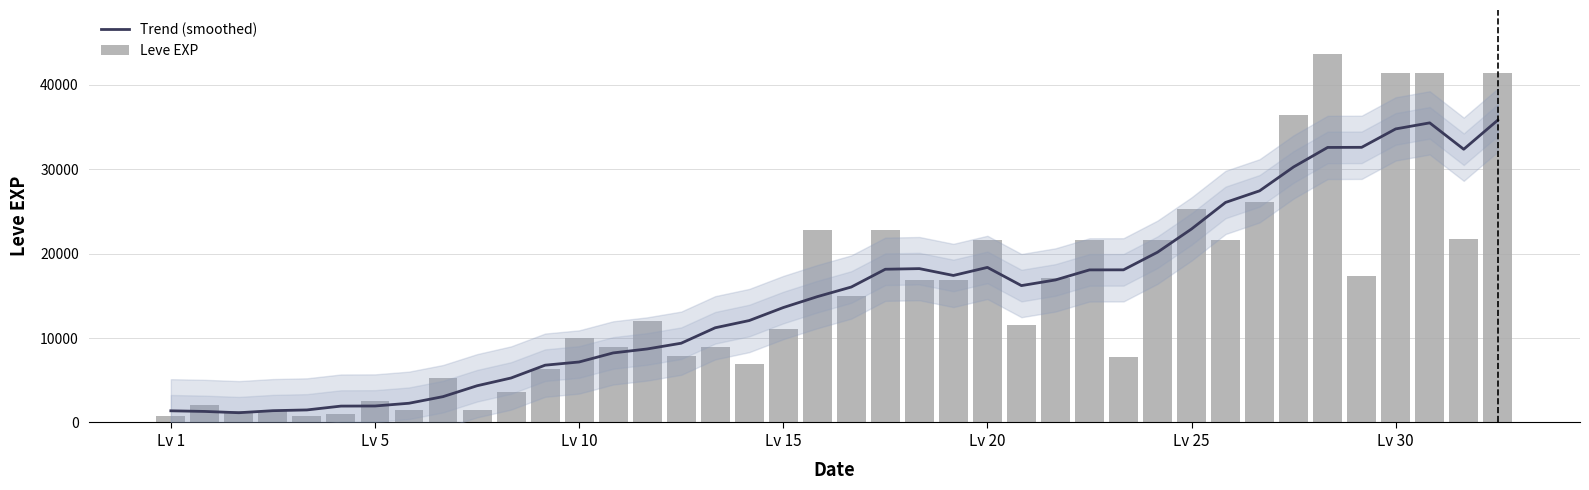

Reading right to left, transcribe all the data shown in this chart.

Trend (smoothed): 35790.0	32347.1	35470.0	34752.9	32574.3	32561.4	30252.9	27422.9	26051.4	22908.6	20155.7	18070.0	18062.9	16872.9	16204.3	18358.6	17404.3	18214.3	18140.0	16037.1	14895.7	13604.3	12067.1	11211.4	9382.9	8702.9	8234.3	7161.4	6781.4	5265.7	4345.7	3058.6	2275.7	1951.4	1938.6	1484.3	1395.7	1154.3	1305.7	1381.4
Leve EXP: 41410.0	21740.0	41410.0	41410.0	17310.0	43600.0	36390.0	26160.0	21650.0	25250.0	21600.0	7710.0	21600.0	17120.0	11560.0	21600.0	16920.0	16920.0	22790.0	14920.0	22790.0	11040.0	6880.0	8930.0	7880.0	12030.0	8930.0	9990.0	6280.0	3600.0	1420.0	5220.0	1420.0	2490.0	980.0	800.0	1330.0	1330.0	2040.0	800.0